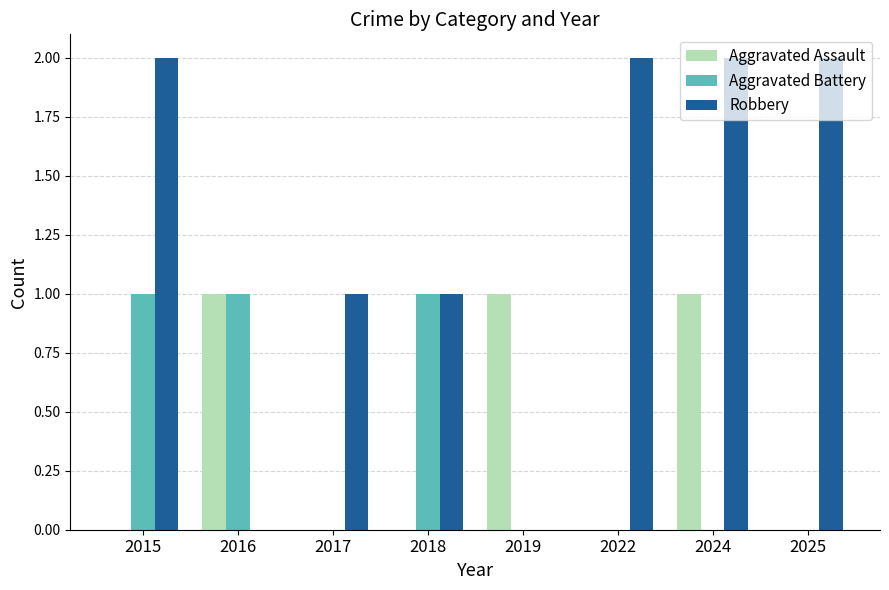

Are the bars horizontal?

No